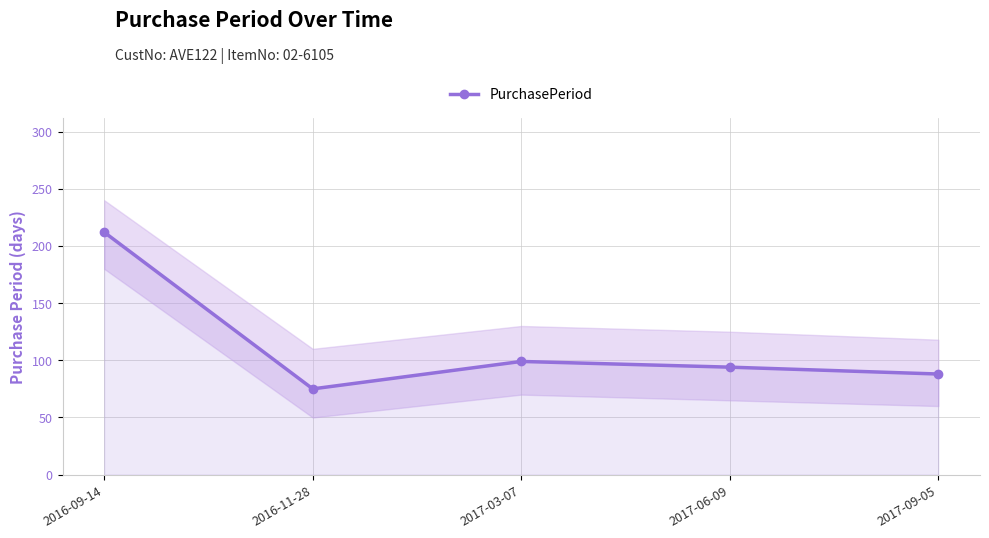

At which label does the data first exceed 94?

2016-09-14